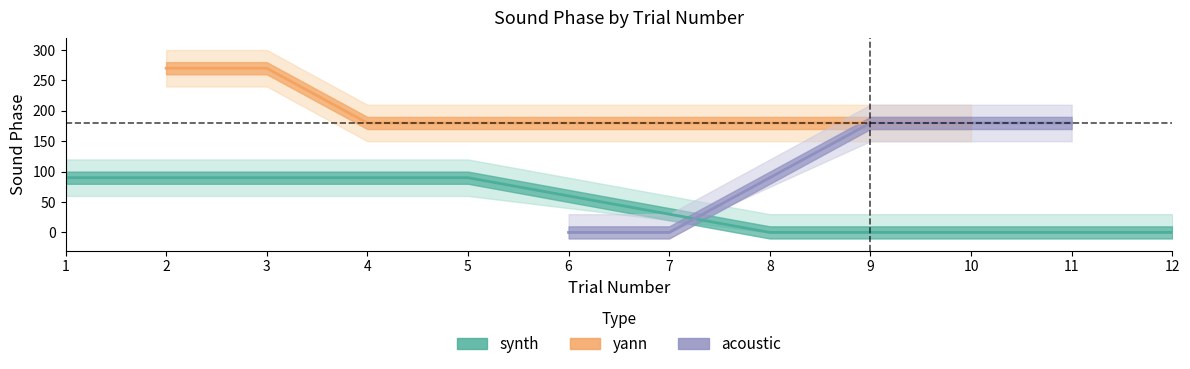

True or false: acoustic and yann intersect in this chart.

False